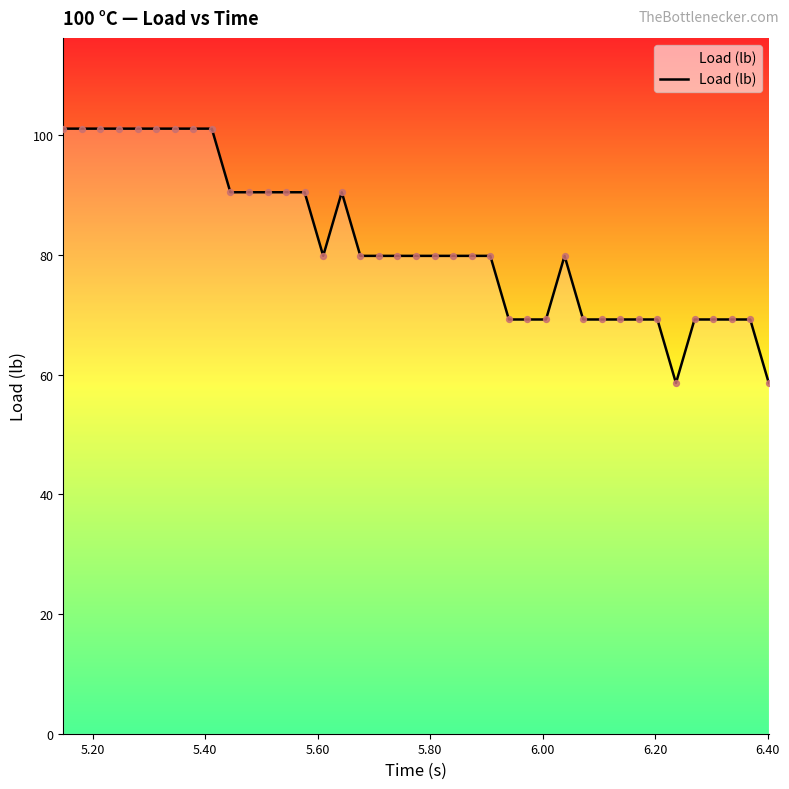

What is the smallest value displayed?

58.6